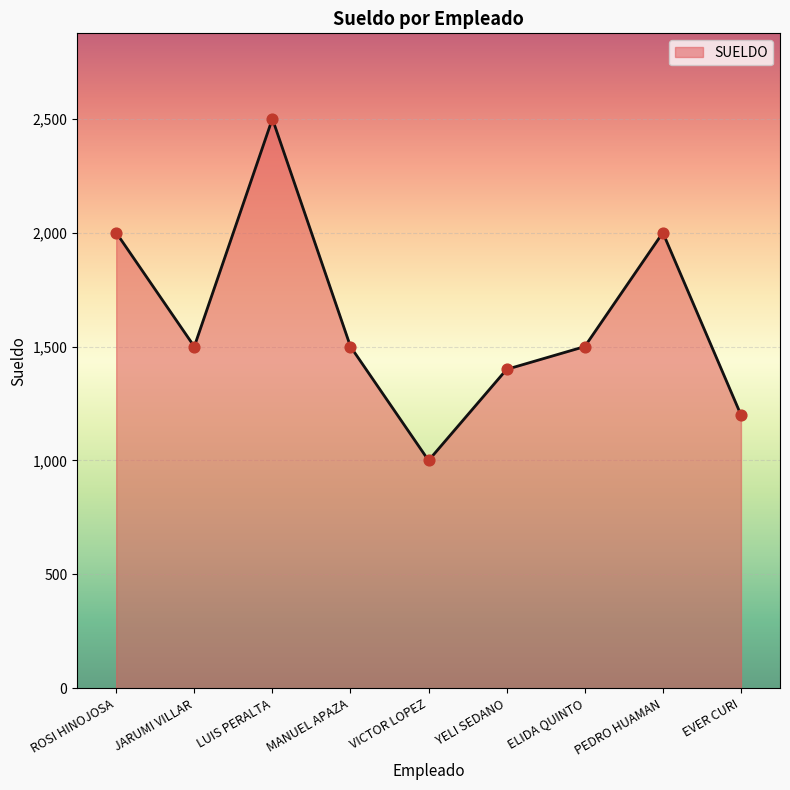

Which has a higher value, JARUMI VILLAR or LUIS PERALTA?

LUIS PERALTA